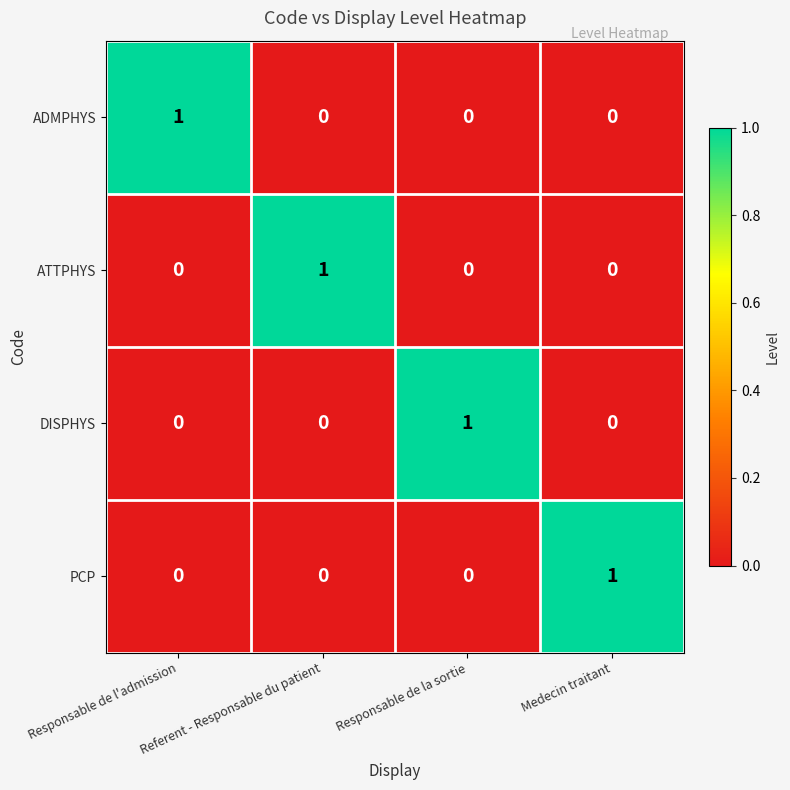

What is the spread (max minus min) of values at Responsable de la sortie?

1